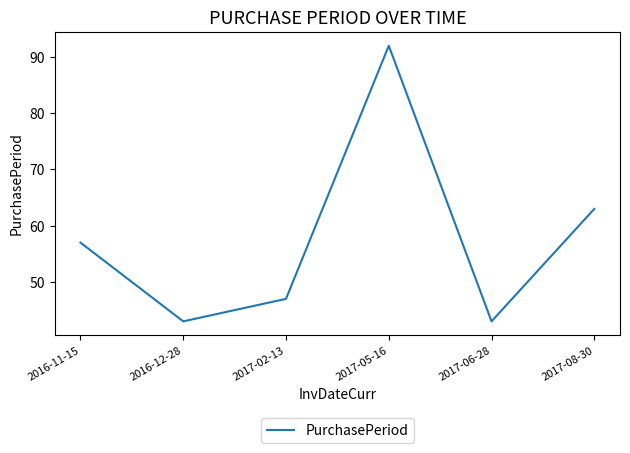

Reading left to right, list all the values displayed in this chart.

57	43	47	92	43	63